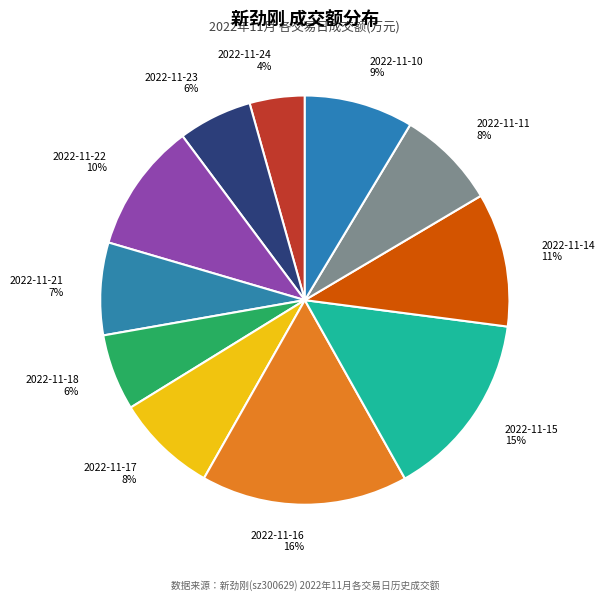

Is the sum of 2022-11-11 and 2022-11-15 greater than half?

No